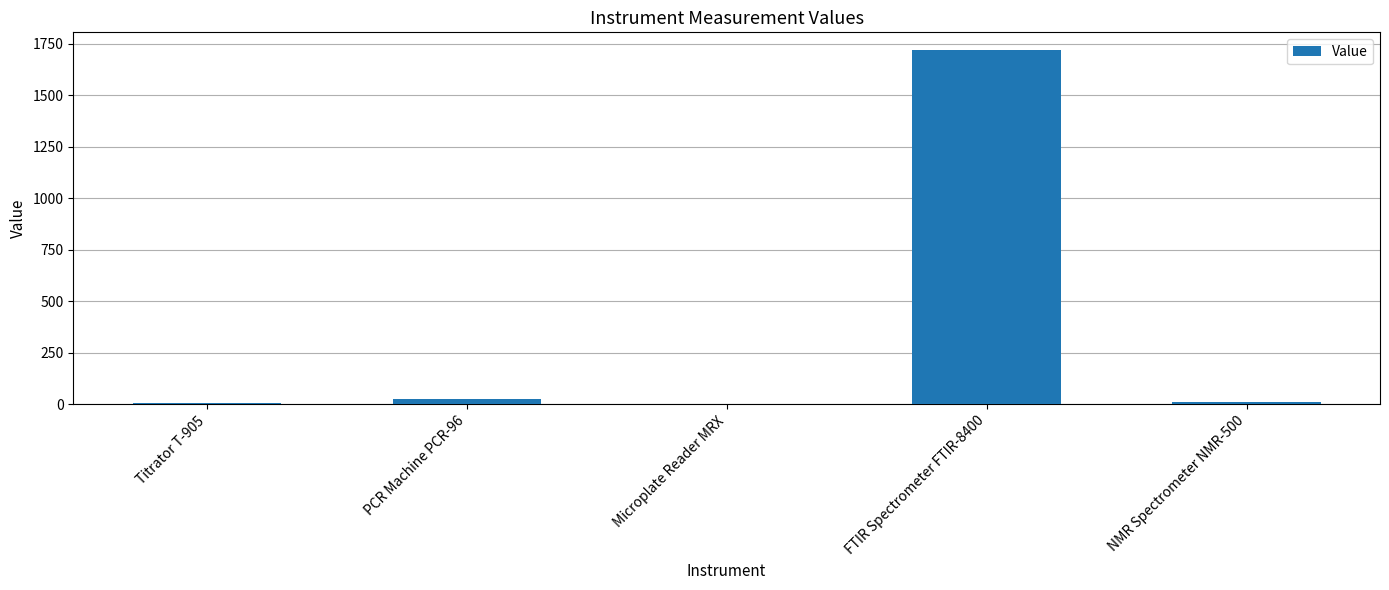

What is the sum of all values?

1761.5